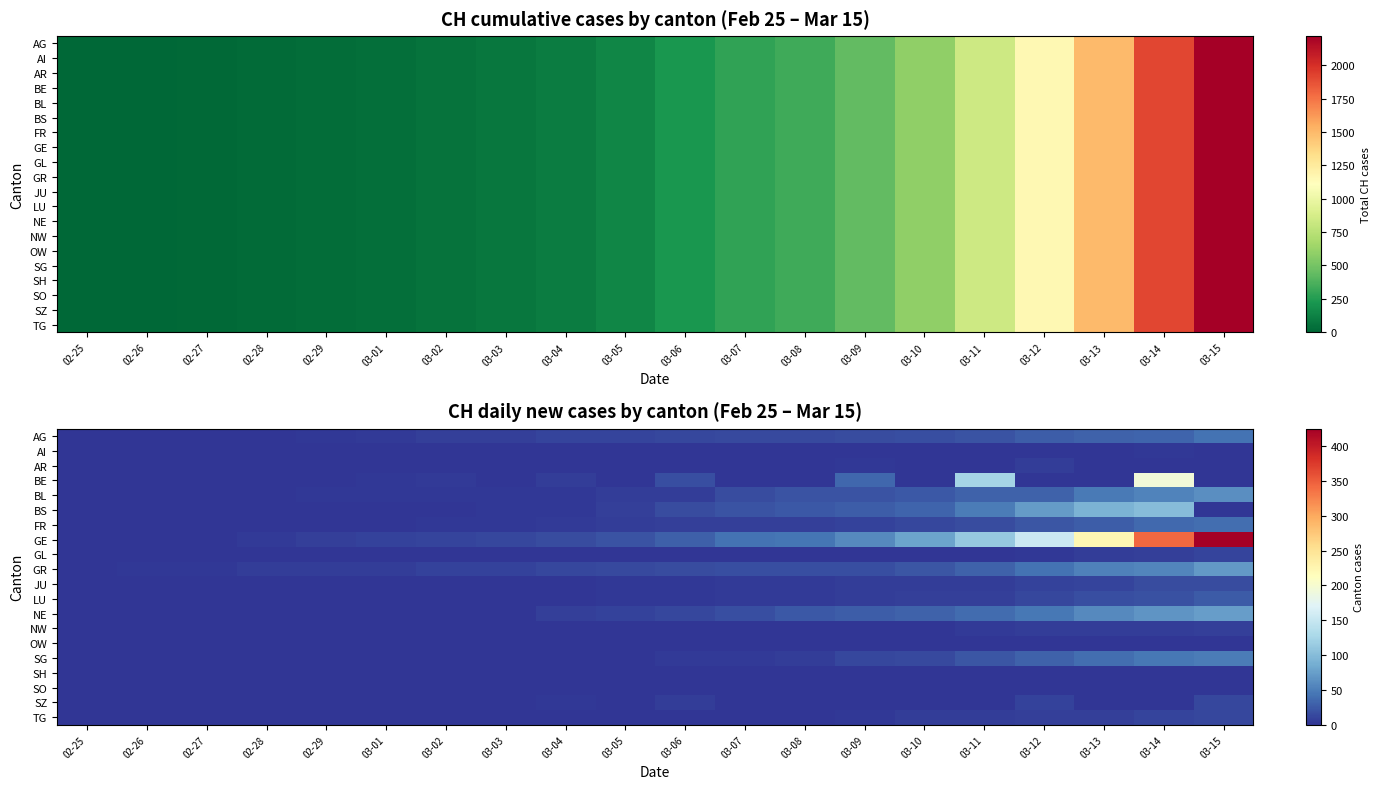

Between 02-25 and 03-08, which is larger?

03-08